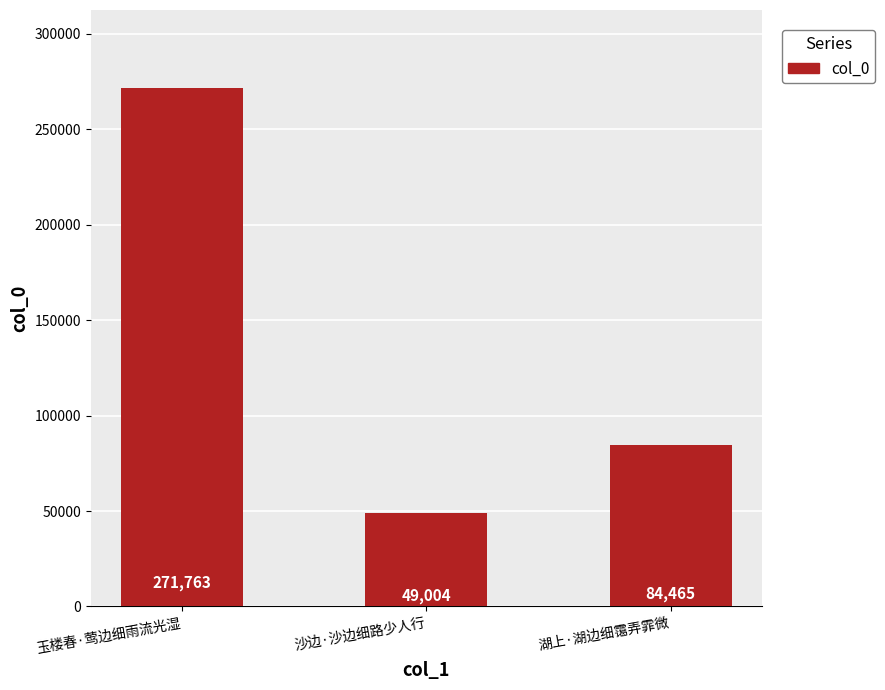

Rank the categories by value from highest to lowest.

玉楼春·莺边细雨流光湿, 湖上·湖边细霭弄霏微, 沙边·沙边细路少人行